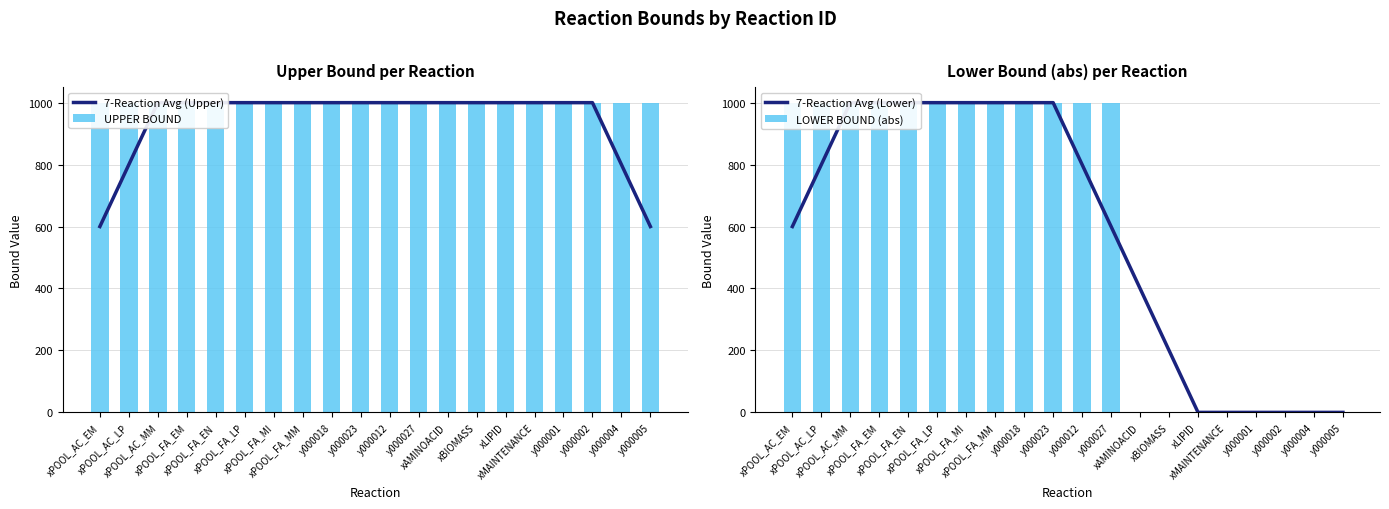

Reading right to left, what are all the values shown in this chart?

7-Reaction Avg (Upper): y000005=600	y000004=800	y000002=1000	y000001=1000	xMAINTENANCE=1000	xLIPID=1000	xBIOMASS=1000	xAMINOACID=1000	y000027=1000	y000012=1000	y000023=1000	y000018=1000	xPOOL_FA_MM=1000	xPOOL_FA_MI=1000	xPOOL_FA_LP=1000	xPOOL_FA_EN=1000	xPOOL_FA_EM=1000	xPOOL_AC_MM=1000	xPOOL_AC_LP=800	xPOOL_AC_EM=600
UPPER BOUND: y000005=1000	y000004=1000	y000002=1000	y000001=1000	xMAINTENANCE=1000	xLIPID=1000	xBIOMASS=1000	xAMINOACID=1000	y000027=1000	y000012=1000	y000023=1000	y000018=1000	xPOOL_FA_MM=1000	xPOOL_FA_MI=1000	xPOOL_FA_LP=1000	xPOOL_FA_EN=1000	xPOOL_FA_EM=1000	xPOOL_AC_MM=1000	xPOOL_AC_LP=1000	xPOOL_AC_EM=1000
7-Reaction Avg (Lower): y000005=0	y000004=0	y000002=0	y000001=0	xMAINTENANCE=0	xLIPID=0	xBIOMASS=200	xAMINOACID=400	y000027=600	y000012=800	y000023=1000	y000018=1000	xPOOL_FA_MM=1000	xPOOL_FA_MI=1000	xPOOL_FA_LP=1000	xPOOL_FA_EN=1000	xPOOL_FA_EM=1000	xPOOL_AC_MM=1000	xPOOL_AC_LP=800	xPOOL_AC_EM=600
LOWER BOUND (abs): y000005=0	y000004=0	y000002=0	y000001=0	xMAINTENANCE=0	xLIPID=0	xBIOMASS=0	xAMINOACID=0	y000027=1000	y000012=1000	y000023=1000	y000018=1000	xPOOL_FA_MM=1000	xPOOL_FA_MI=1000	xPOOL_FA_LP=1000	xPOOL_FA_EN=1000	xPOOL_FA_EM=1000	xPOOL_AC_MM=1000	xPOOL_AC_LP=1000	xPOOL_AC_EM=1000